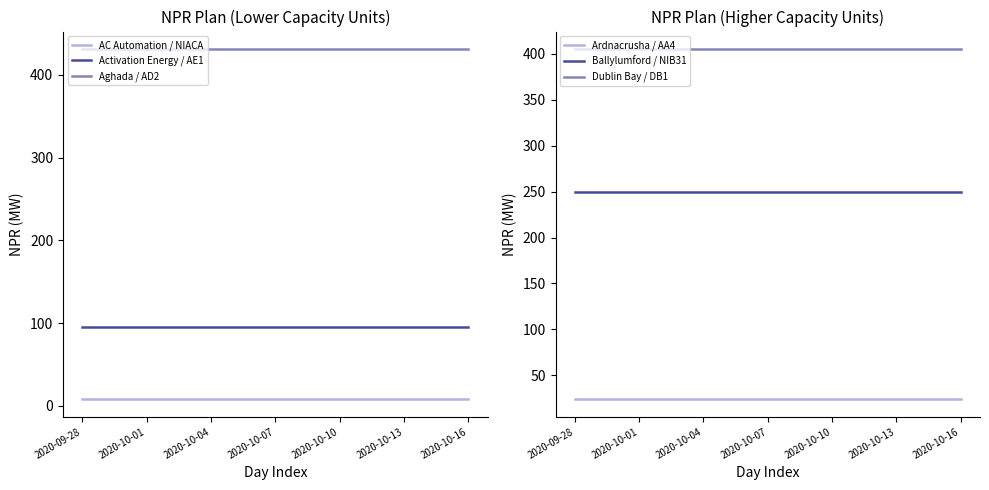

Which series has the largest range (max minus min)?

AC Automation / NIACA